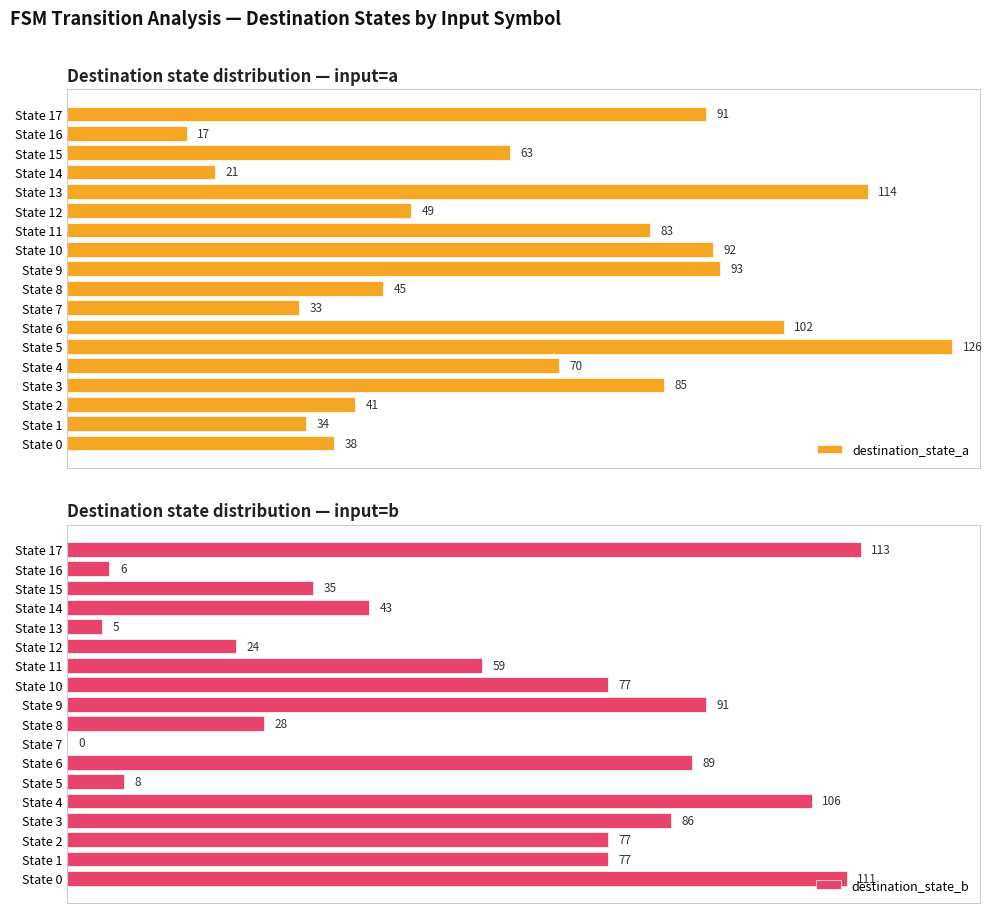

List the series in order of their overall mean, lowest first.

destination_state_b, destination_state_a